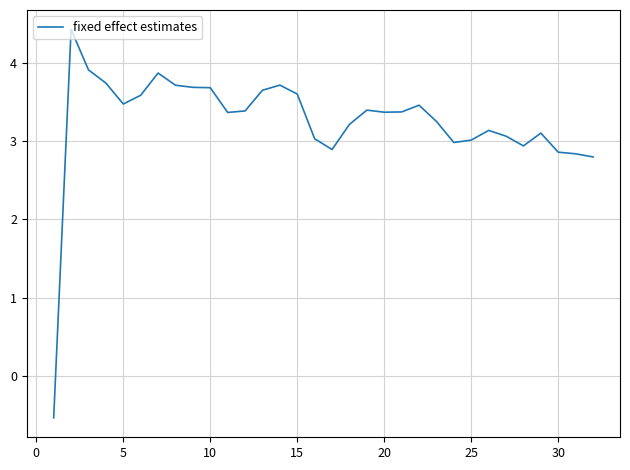

Count the number of categories in the chart.

32